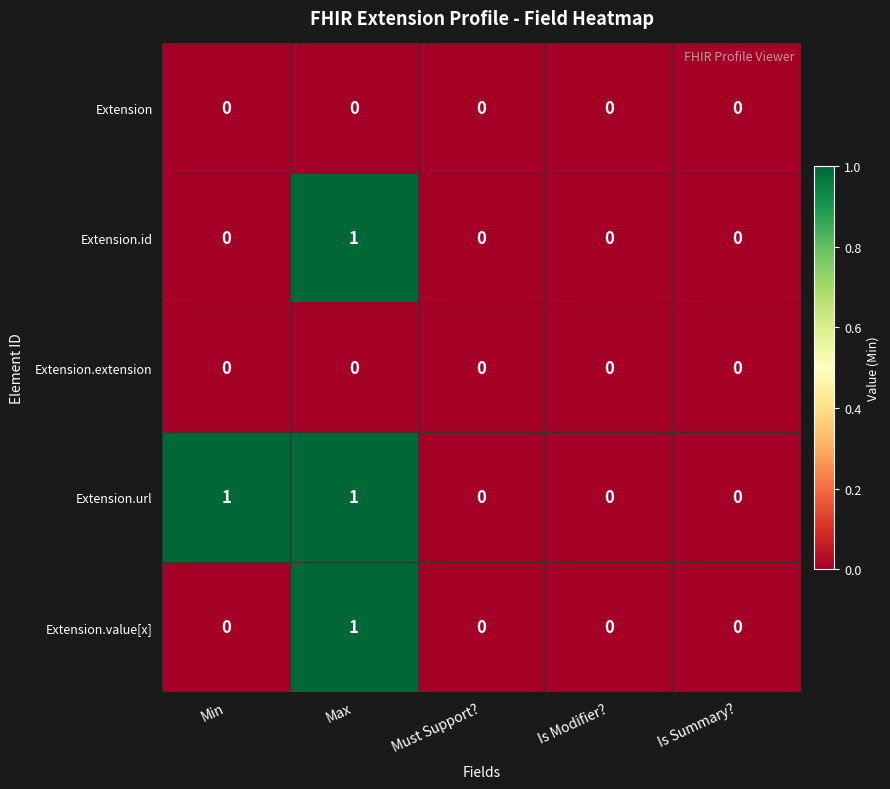

At which category is the sum across all series the highest?

Max